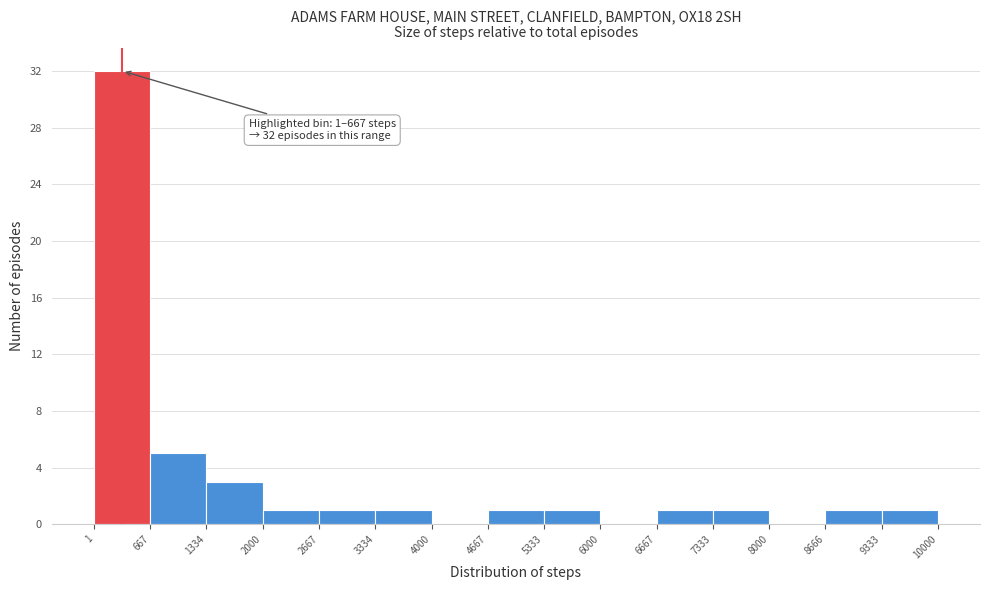

Over which range of the x-axis is the bar tallest?

1 to 667